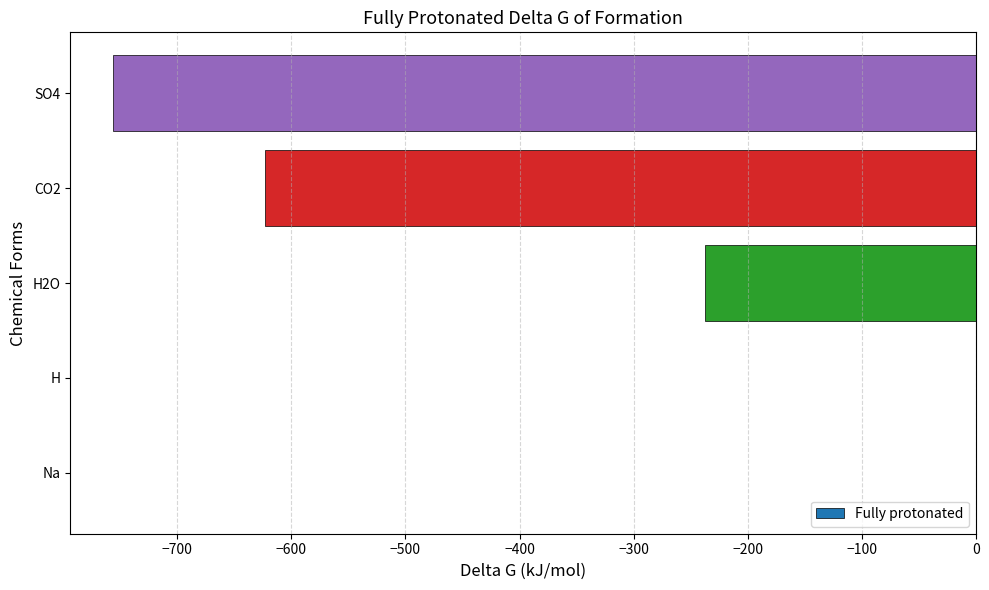

Does the chart contain stacked bars?

No